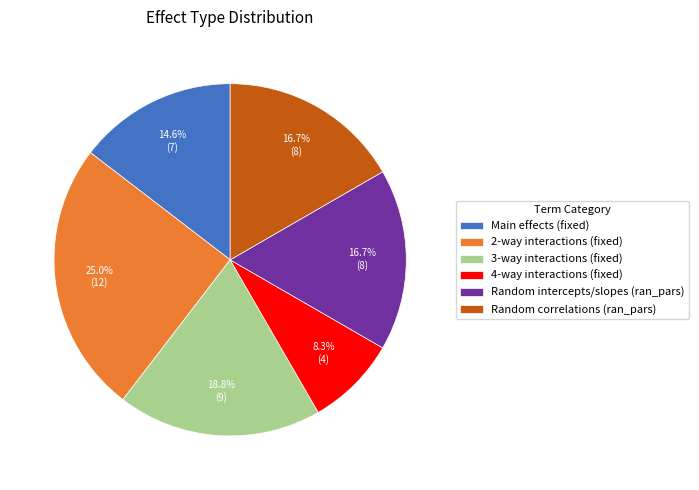

Does Random correlations (ran_pars) represent more than half of the total?

No